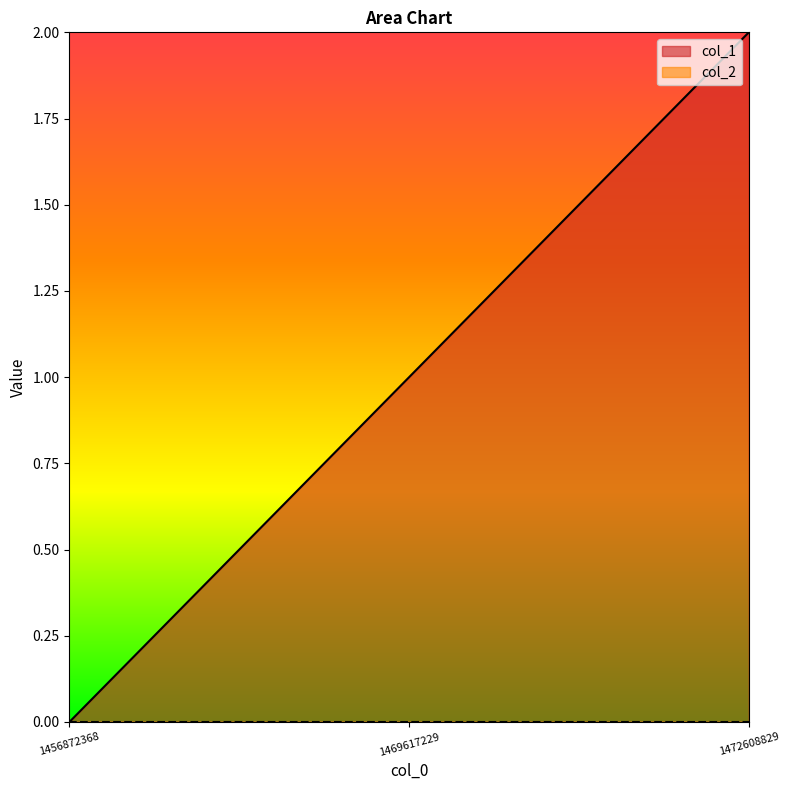

Is it true that the value at 1472608829 is 1?

False